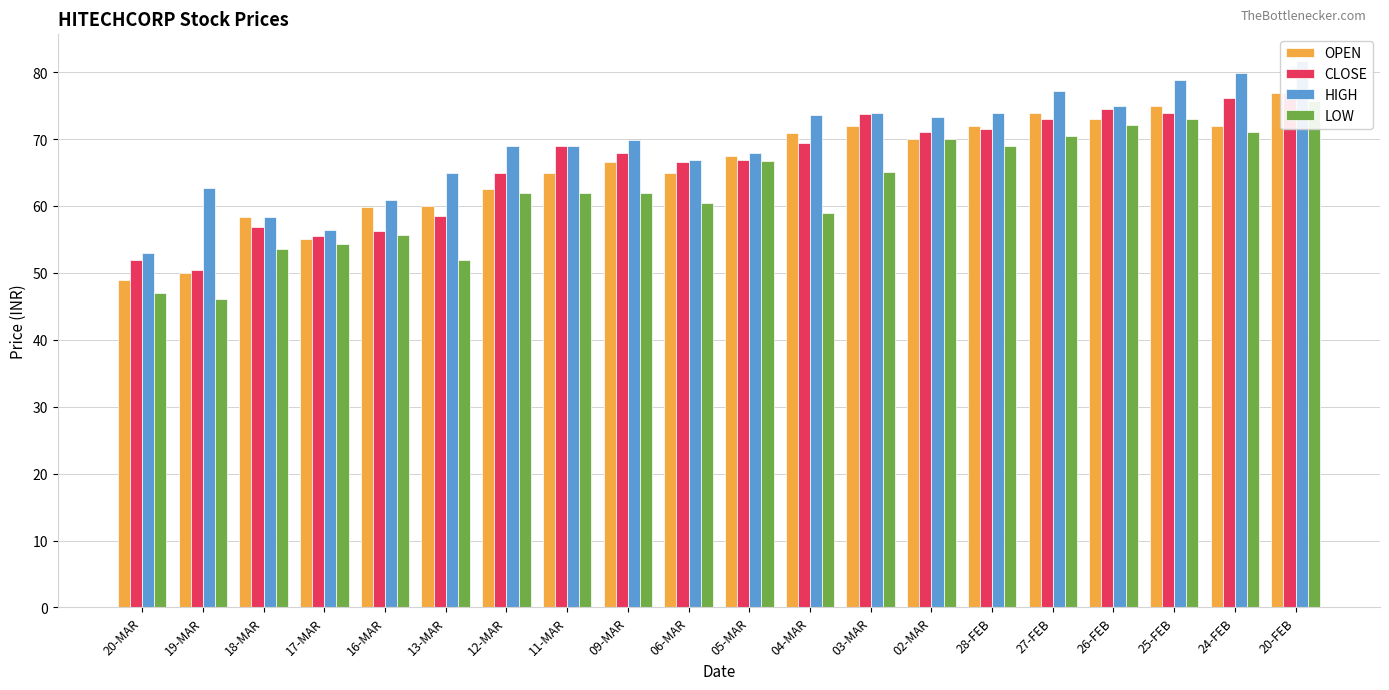

What is the sum of all OPEN values?

1315.2